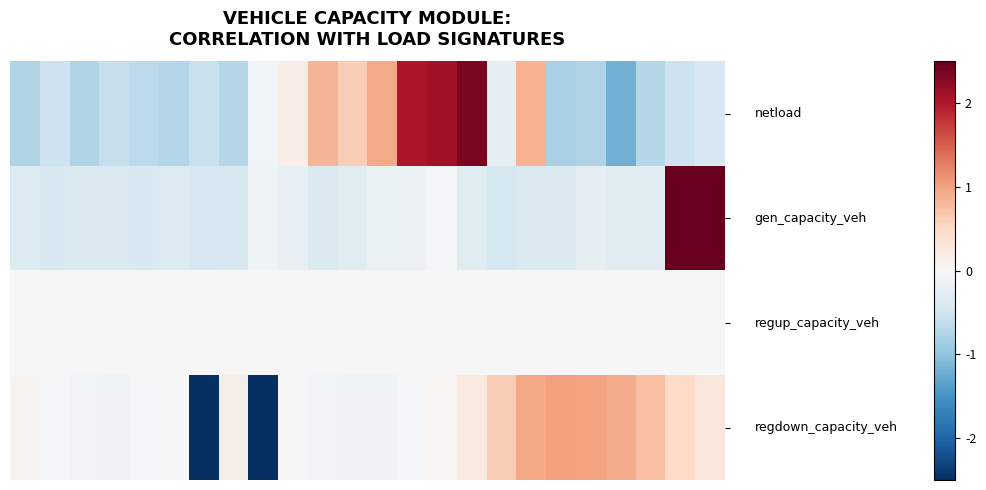

At how many categories does at least one series exceed 0?

18